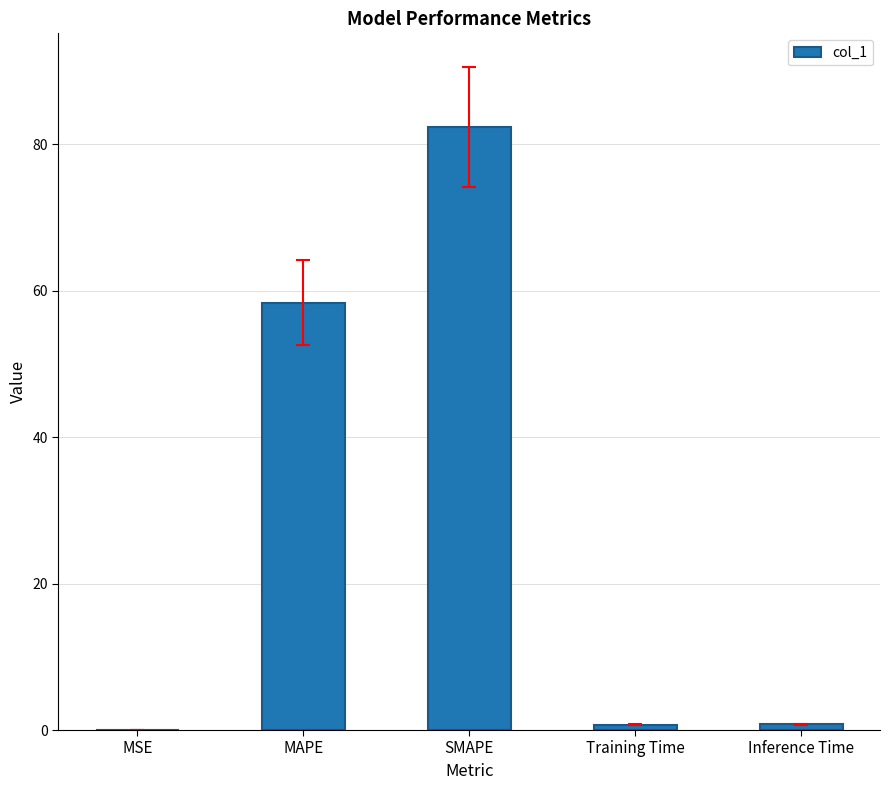

What is the sum of all values?

142.2